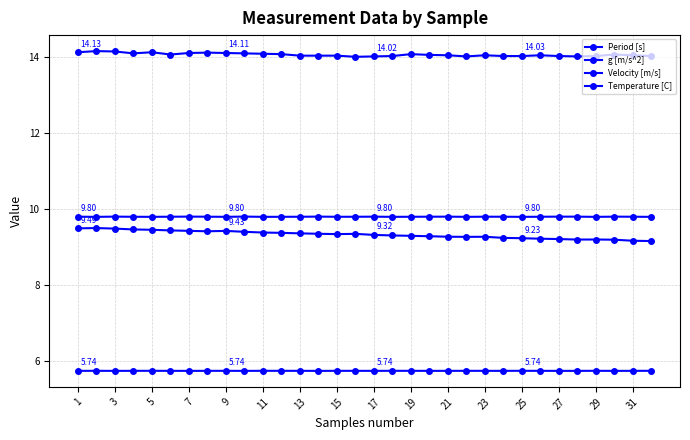

How many series are shown in this chart?

4